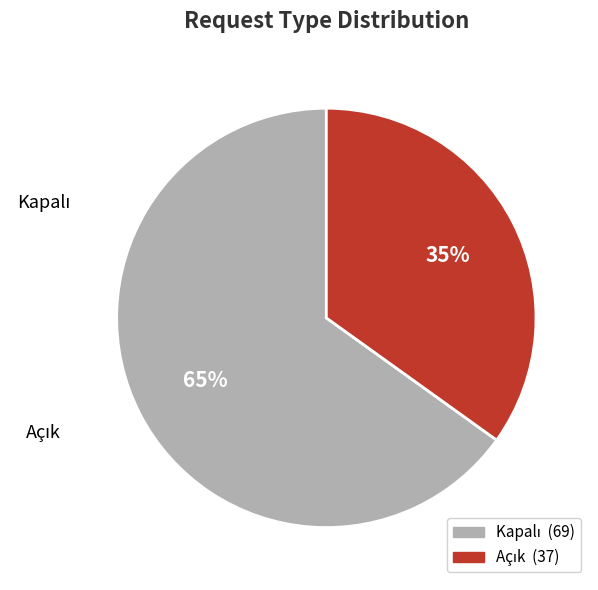

To the nearest percent, what percentage of the pie is Açık?

35%